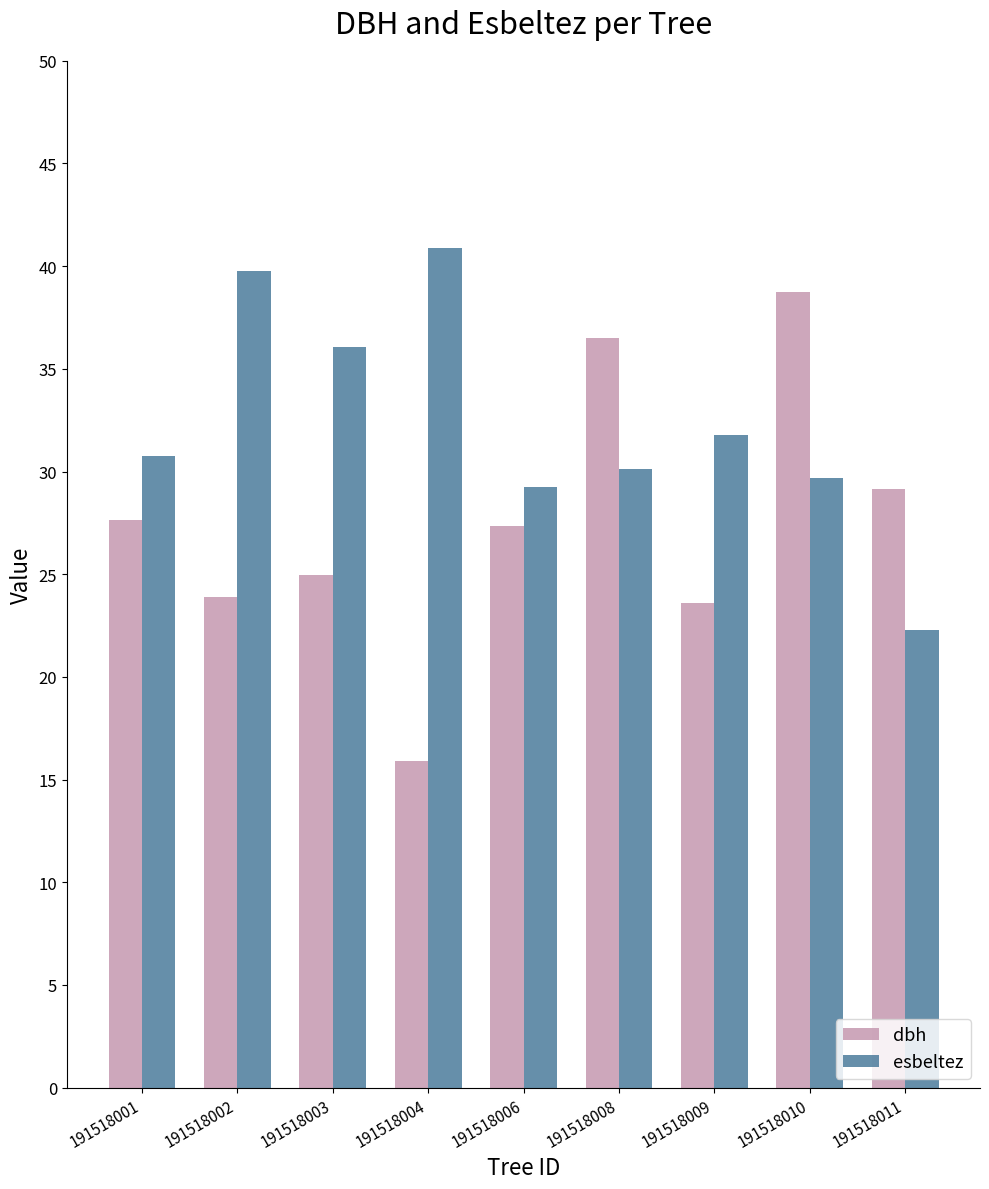

What is the average value of the dbh series?

27.5